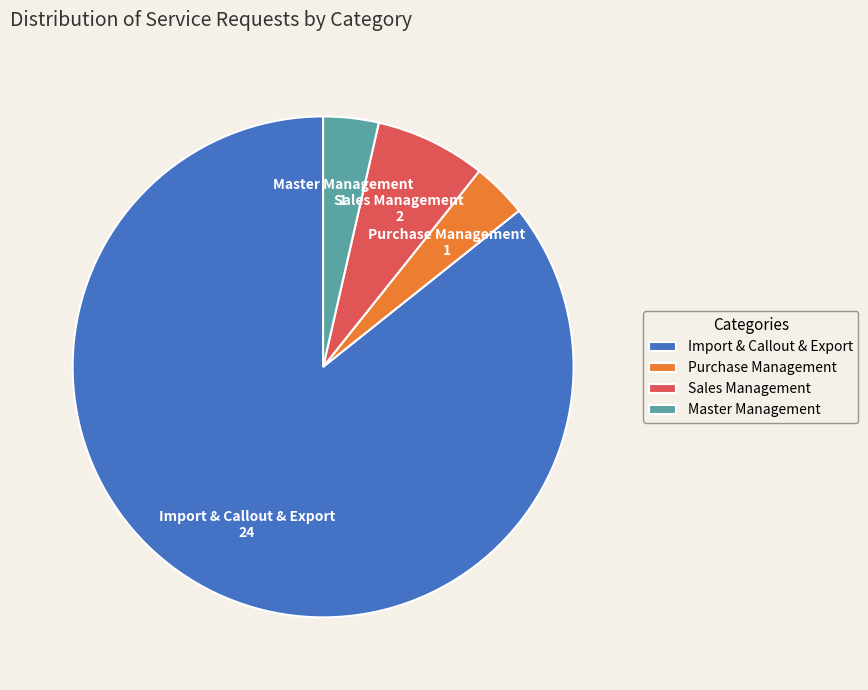

Which slice represents more than half of the pie?

Import & Callout & Export